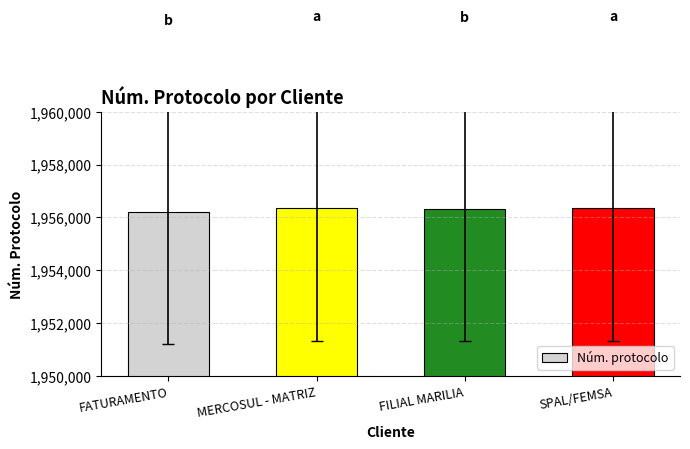

What is the smallest value displayed?

1956207